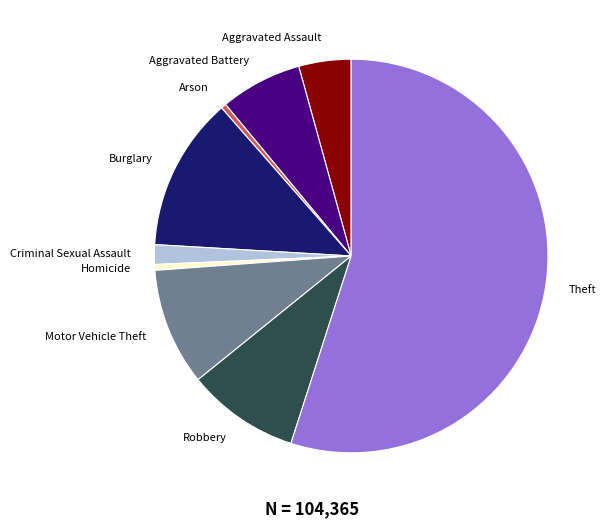

The Aggravated Battery slice represents 2% of the pie. True or false?

False